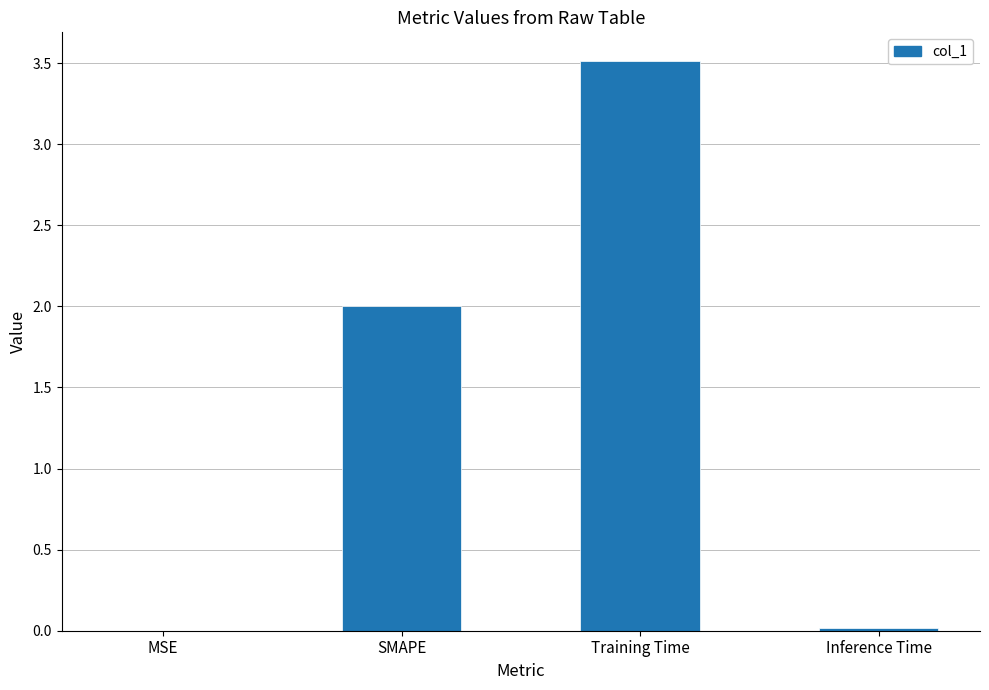

What is the sum of all values?

5.5